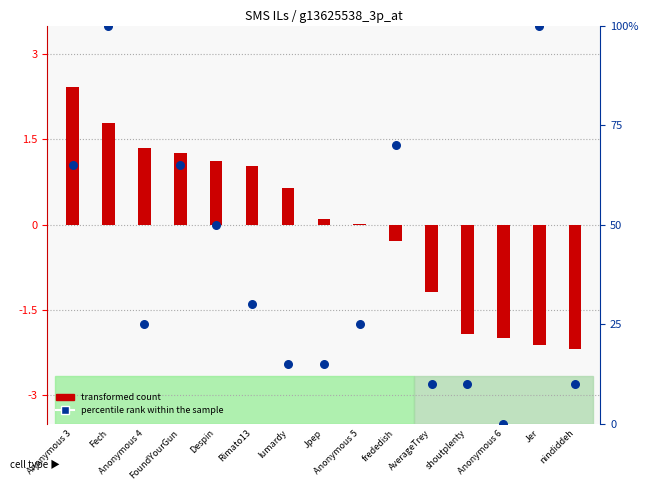

Which series has the widest spread of Y values?

percentile rank within the sample